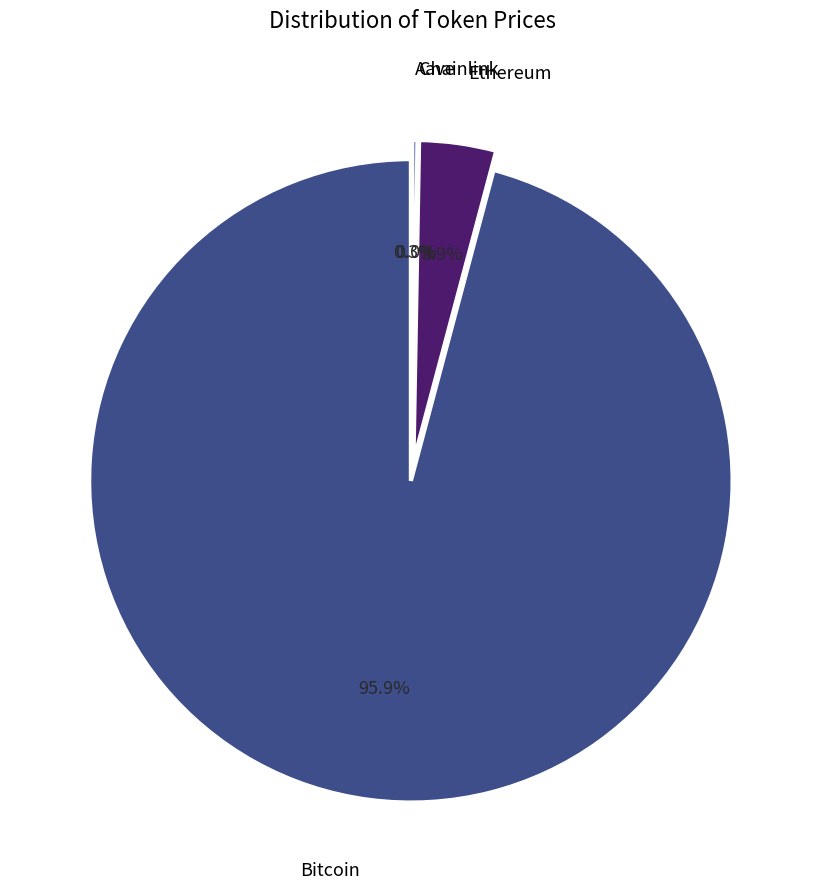

Does any single category account for the majority?

Yes